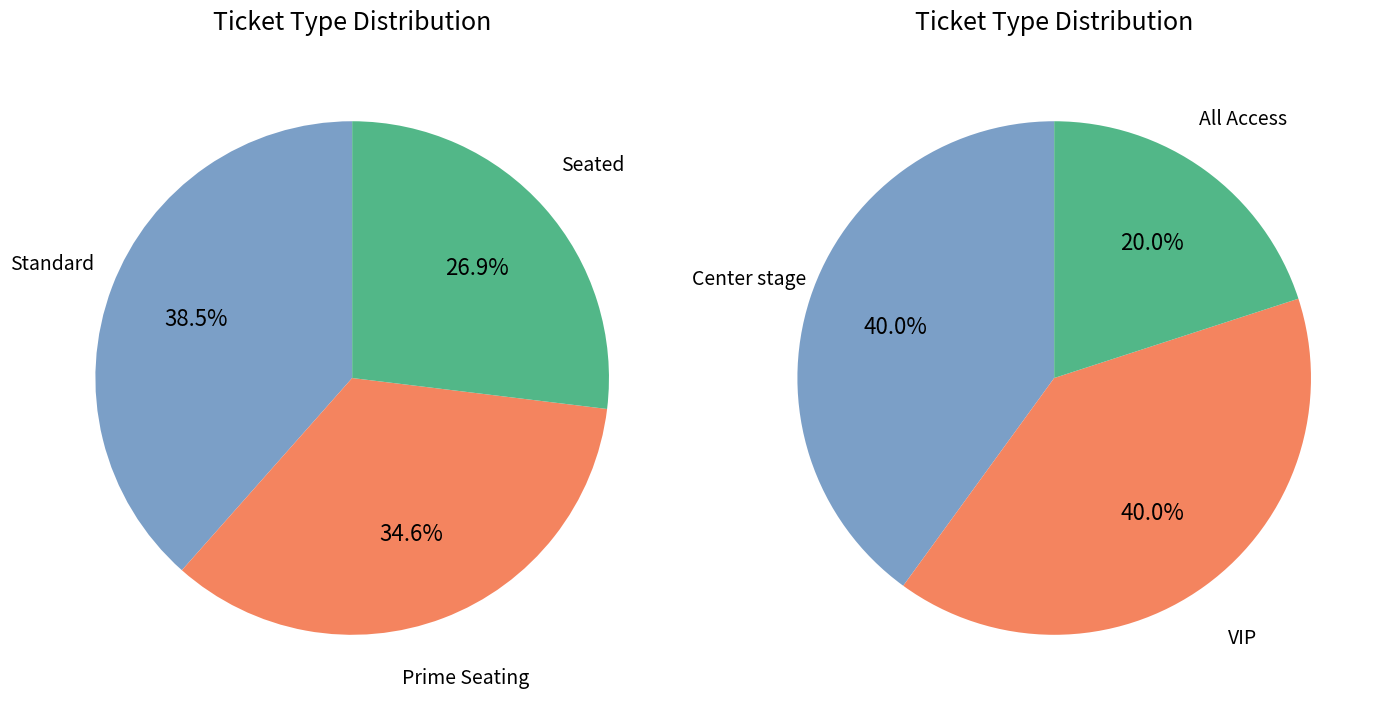

What is the change in value from Prime Seating to Center stage?

-84